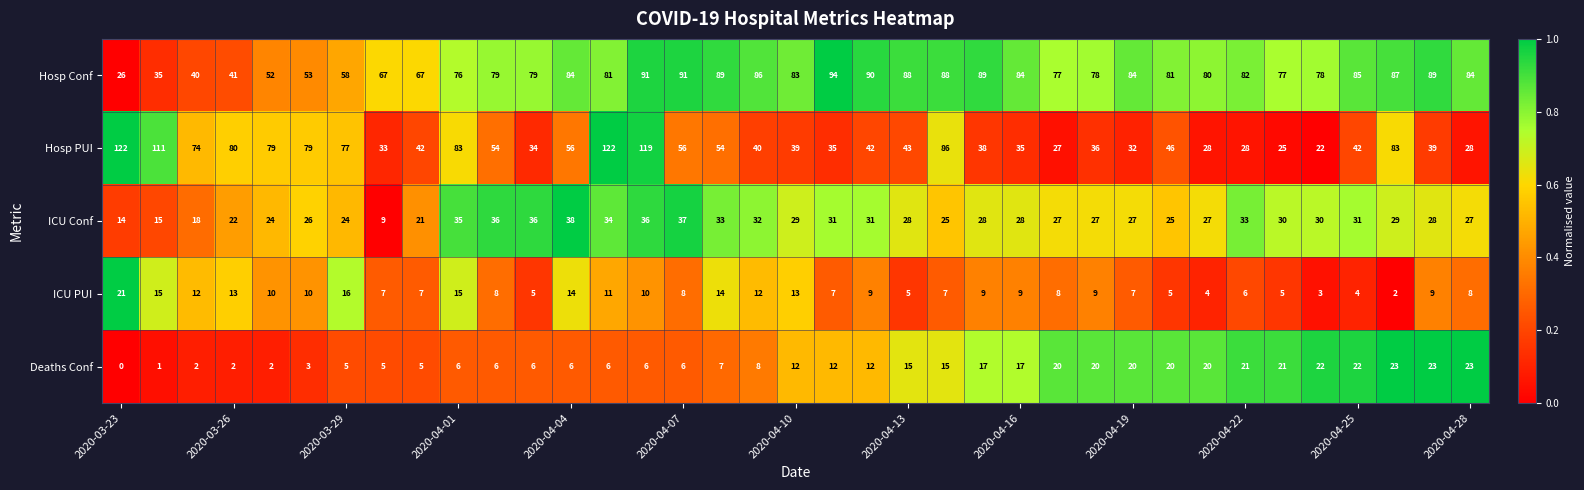

Which series has the largest range (max minus min)?

Hosp PUI